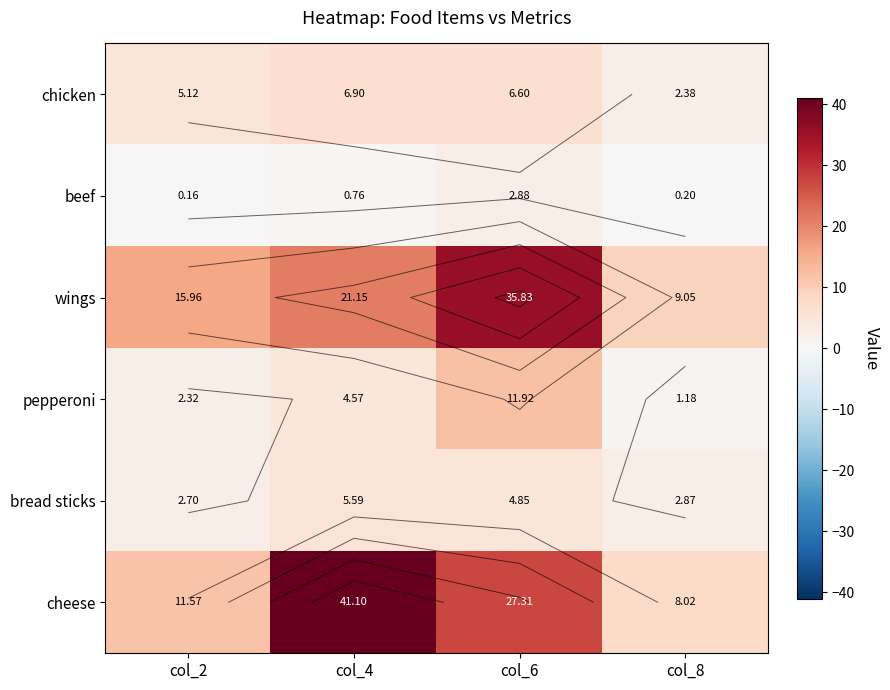

What is the greatest value displayed?

41.1